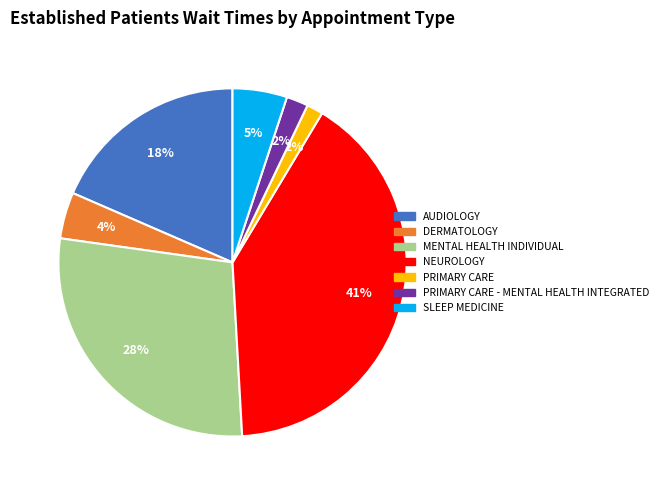

To the nearest percent, what is the average slice percentage?

14%